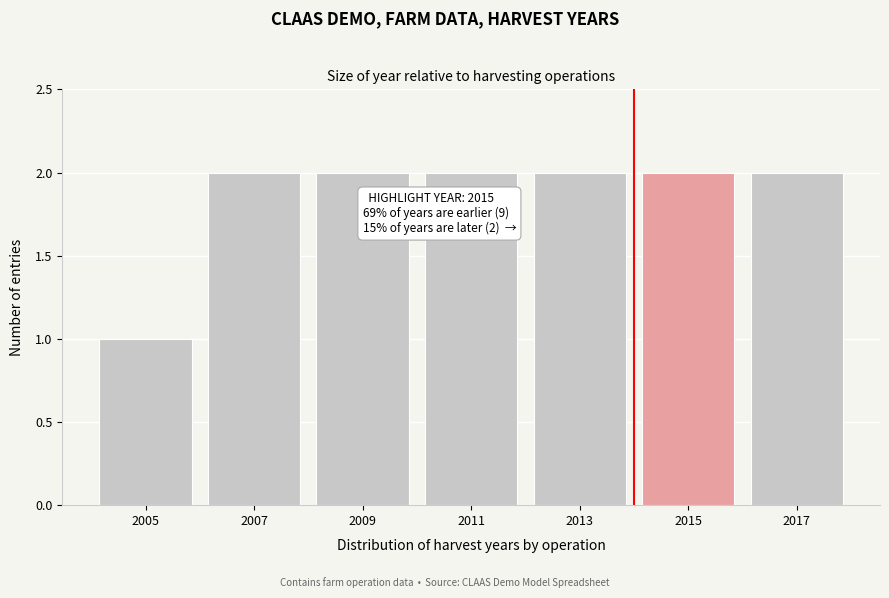

Reading left to right, what are all the values shown in this chart?

2005=1	2007=2	2009=2	2011=2	2013=2	2015=2	2017=2